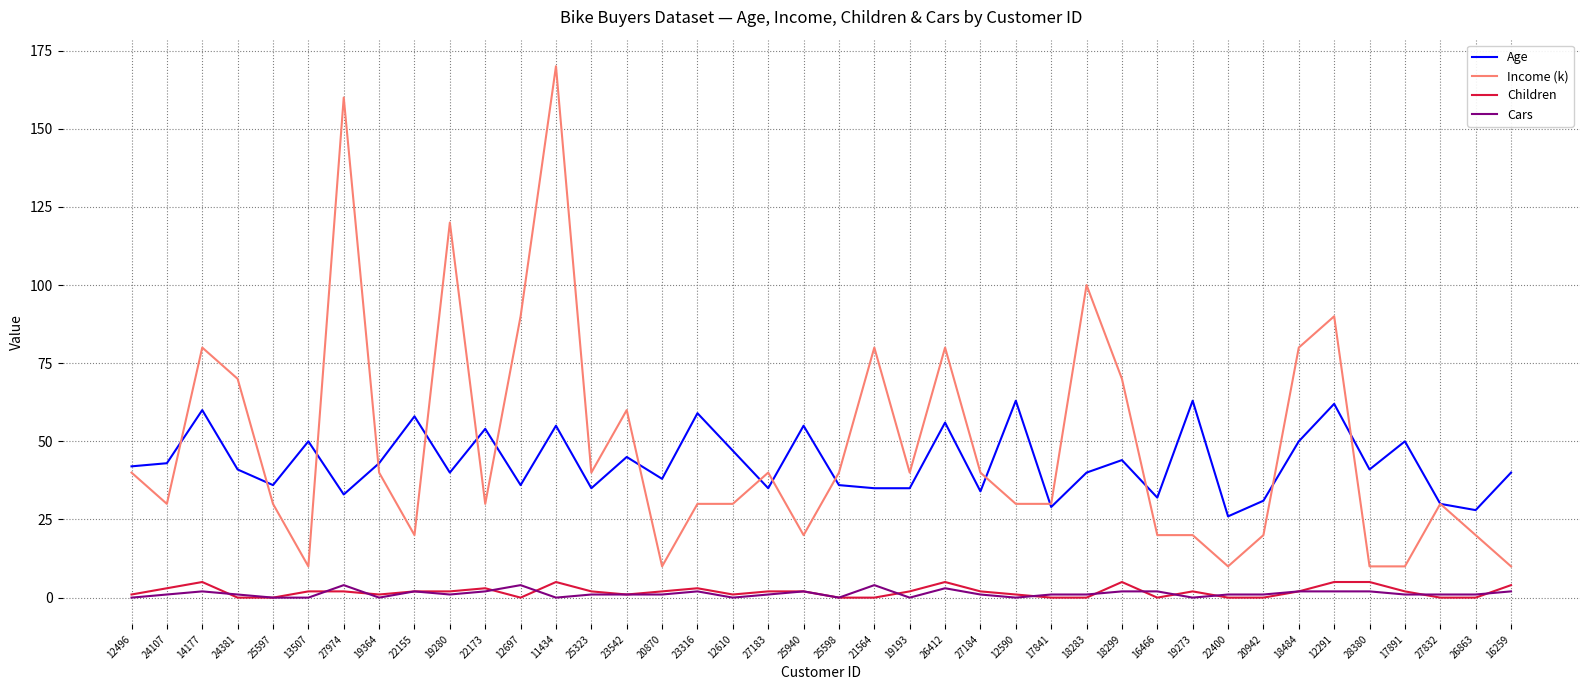

Reading right to left, what are all the values shown in this chart?

Age: 40	28	30	50	41	62	50	31	26	63	32	44	40	29	63	34	56	35	35	36	55	35	47	59	38	45	35	55	36	54	40	58	43	33	50	36	41	60	43	42
Income (k): 10	20	30	10	10	90	80	20	10	20	20	70	100	30	30	40	80	40	80	40	20	40	30	30	10	60	40	170	90	30	120	20	40	160	10	30	70	80	30	40
Children: 4	0	0	2	5	5	2	0	0	2	0	5	0	0	1	2	5	2	0	0	2	2	1	3	2	1	2	5	0	3	2	2	1	2	2	0	0	5	3	1
Cars: 2	1	1	1	2	2	2	1	1	0	2	2	1	1	0	1	3	0	4	0	2	1	0	2	1	1	1	0	4	2	1	2	0	4	0	0	1	2	1	0